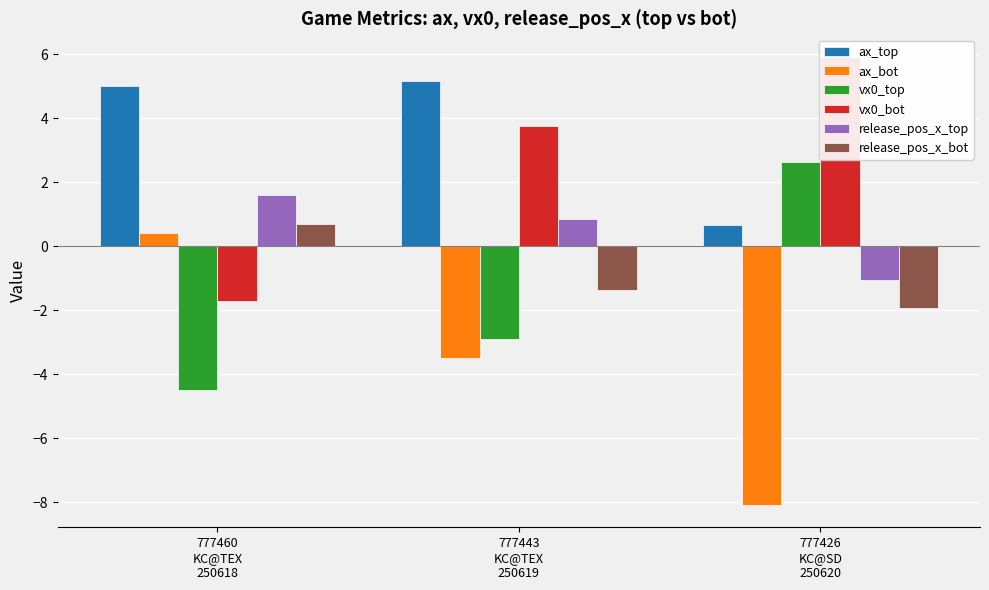

What is the spread (max minus min) of values at 777443
KC@TEX
250619?

8.7